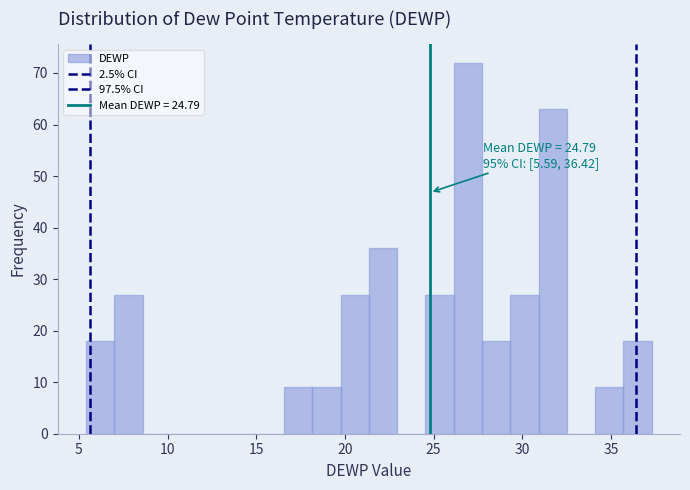

Around what value on the x-axis is the tallest bar? Give the approximate position of its centre, as read against the axis.

27.0